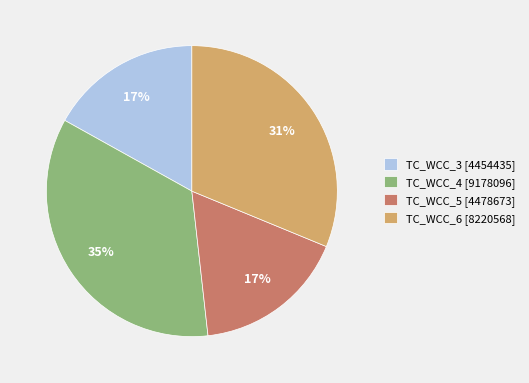

Which has a higher value, TC_WCC_4 [9178096] or TC_WCC_5 [4478673]?

TC_WCC_4 [9178096]